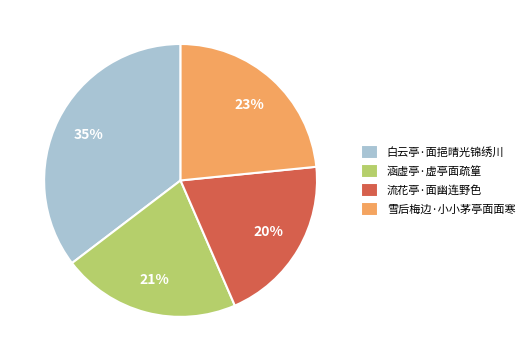

Rank the categories by value from lowest to highest.

流花亭·面幽连野色, 涵虚亭·虚亭面疏篁, 雪后梅边·小小茅亭面面寒, 白云亭·面挹晴光锦绣川